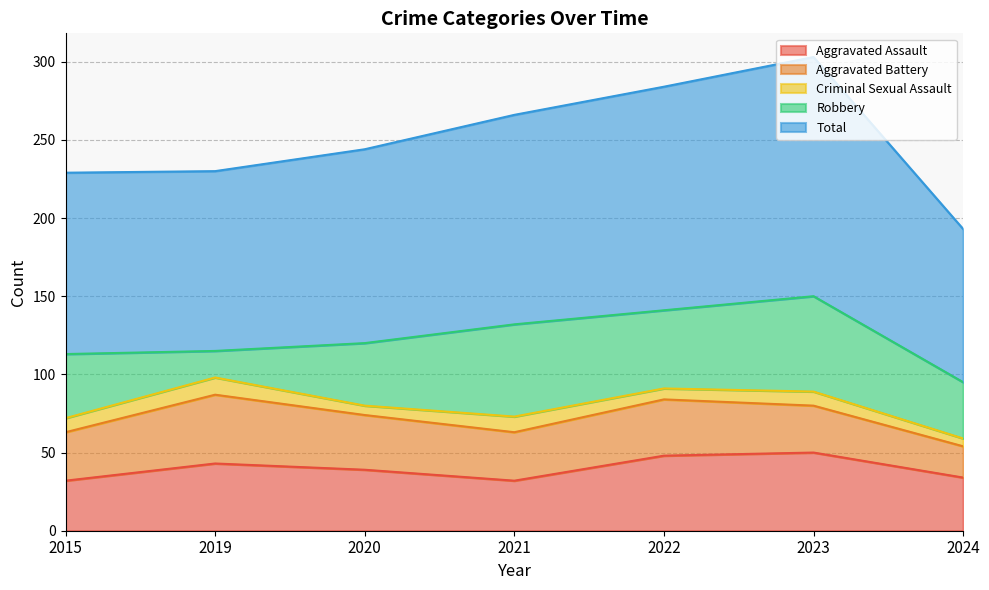

List the series in order of their peak value, highest first.

Total, Robbery, Aggravated Assault, Aggravated Battery, Criminal Sexual Assault